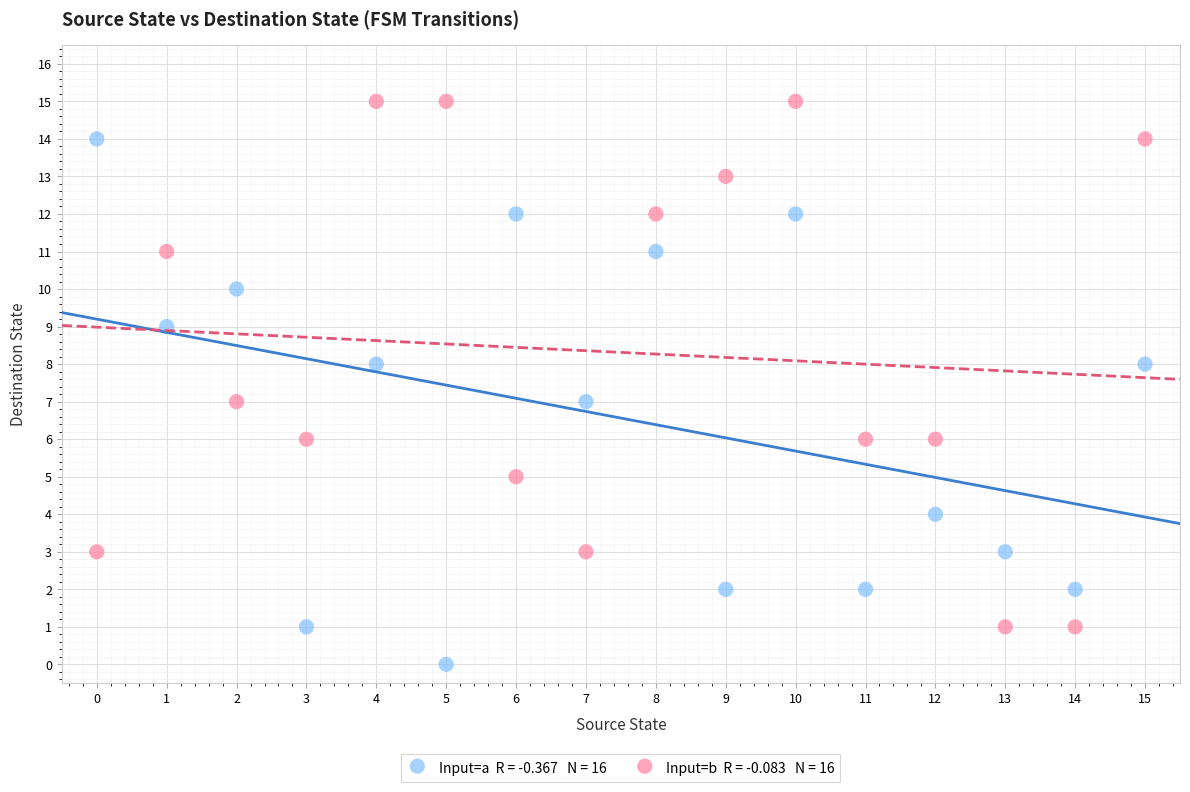

Across all data points, what is the range of Y values (max minus min)?

15